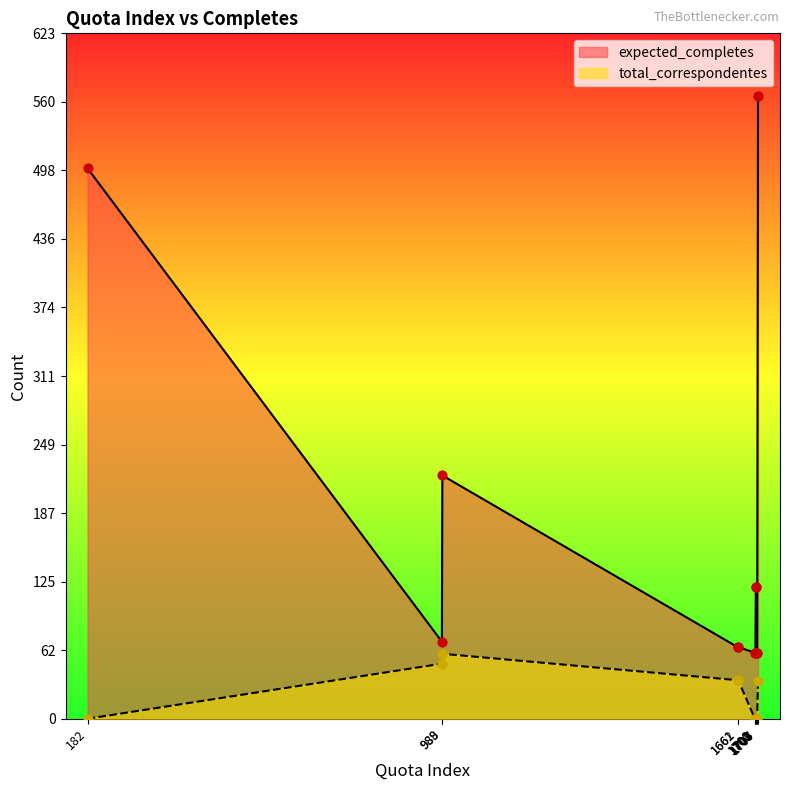

Which series reaches the minimum Y coordinate?

total_correspondentes